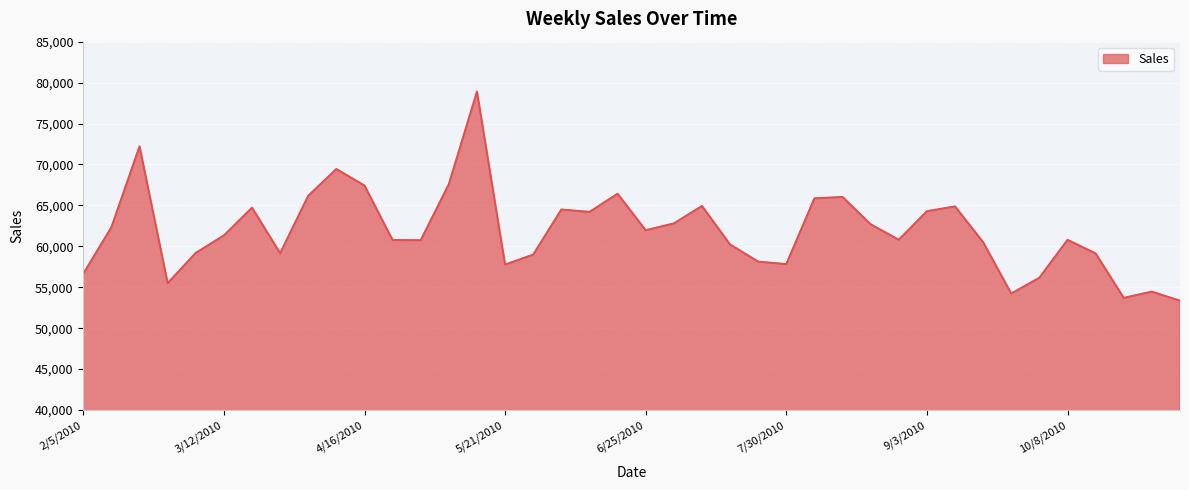

What is the smallest value displayed?

53353.0